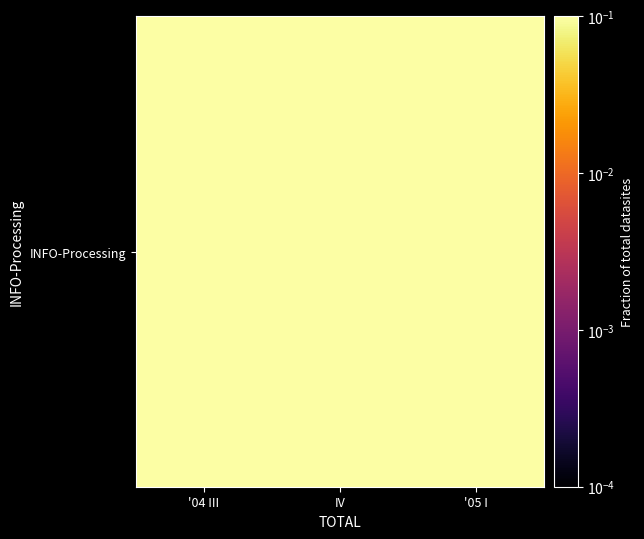

Count the values in the range 0 to 1.

3